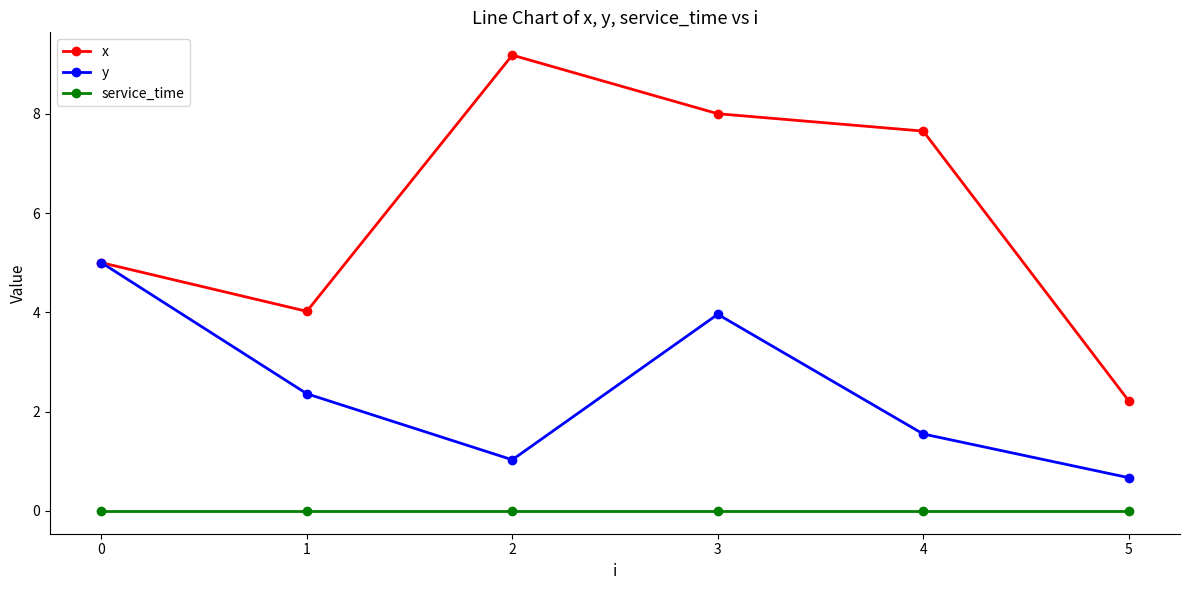

List the labels in order of y value, smallest first.

5, 2, 4, 1, 3, 0